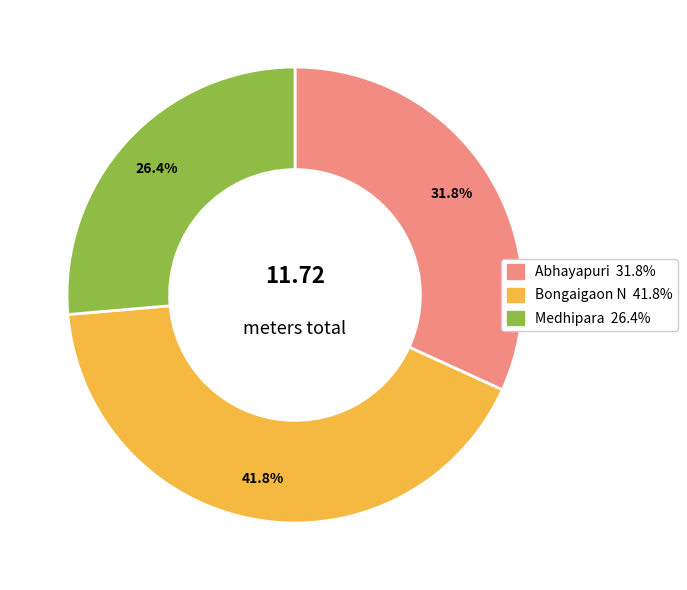

Count the number of slices in the pie.

3